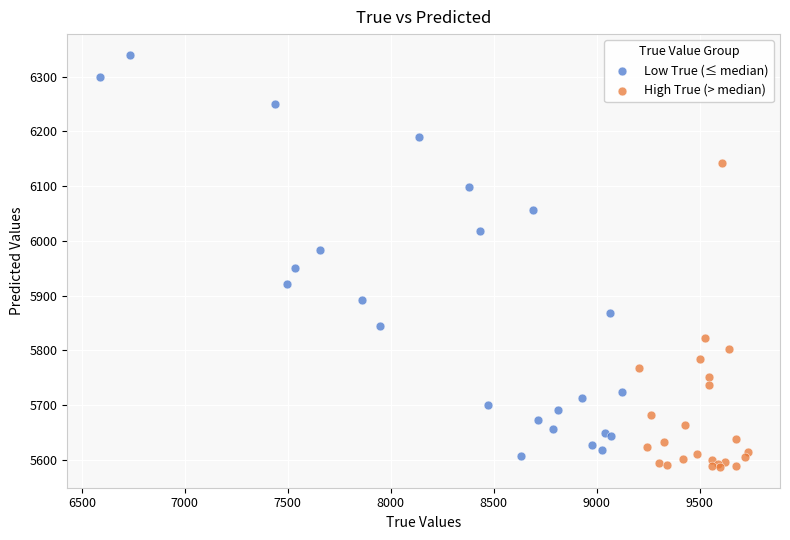

Which series reaches the minimum Y coordinate?

High True (> median)